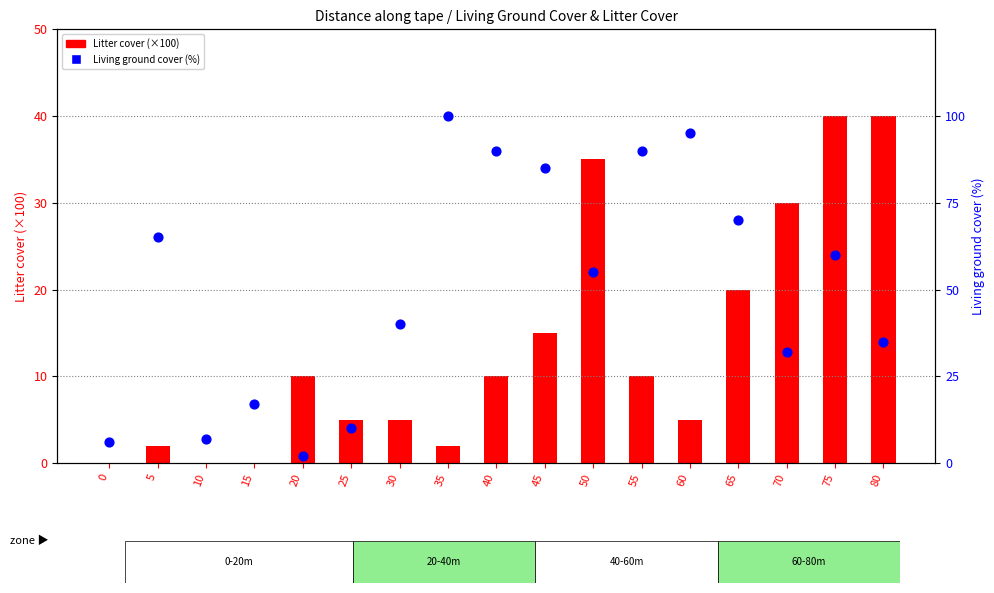

Is the value of Litter cover (×100) at 50 greater than the value of Living ground cover (%) at 5?

No